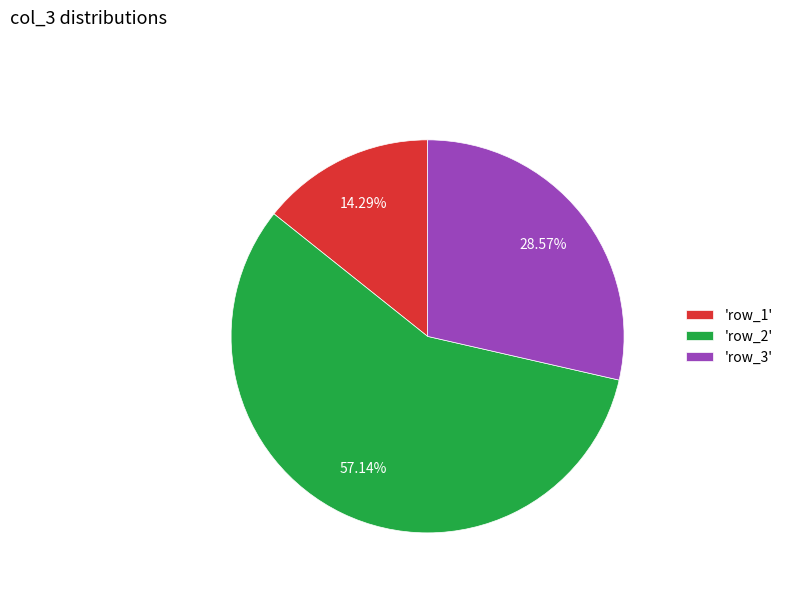

Which has a higher value, 'row_2' or 'row_3'?

'row_2'